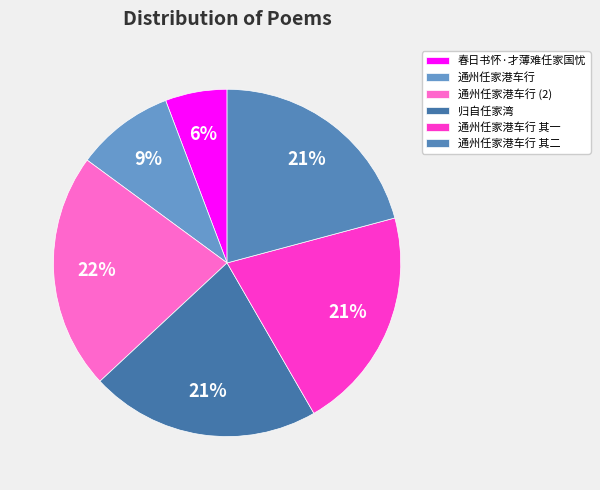

What percentage is the 通州任家港车行 slice, to the nearest percent?

9%